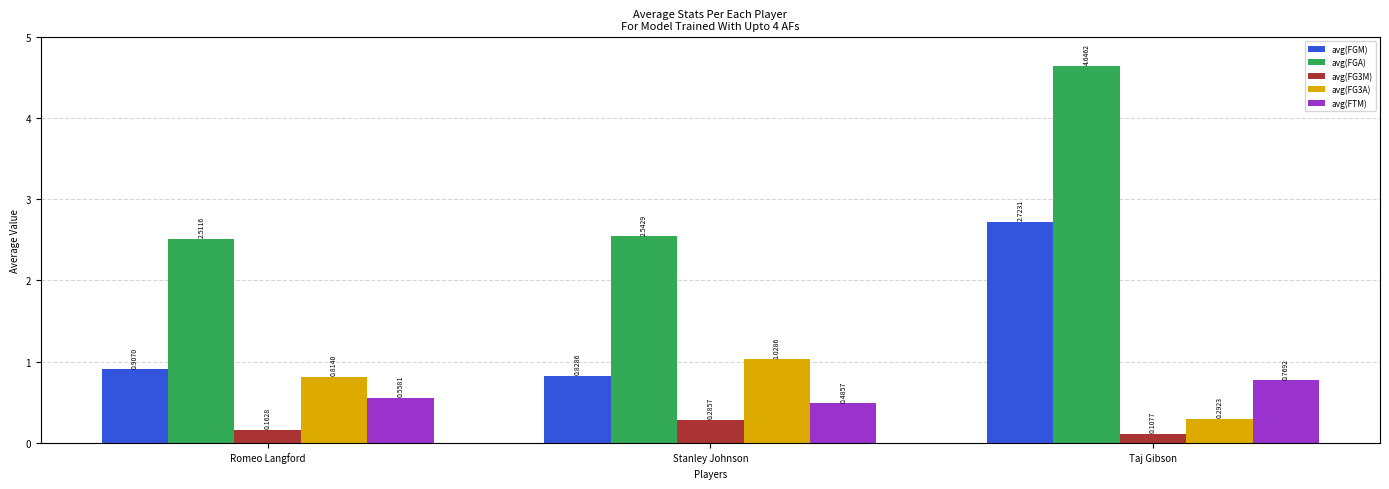

Which series changed the most between Romeo Langford and Stanley Johnson?

avg(FG3A)